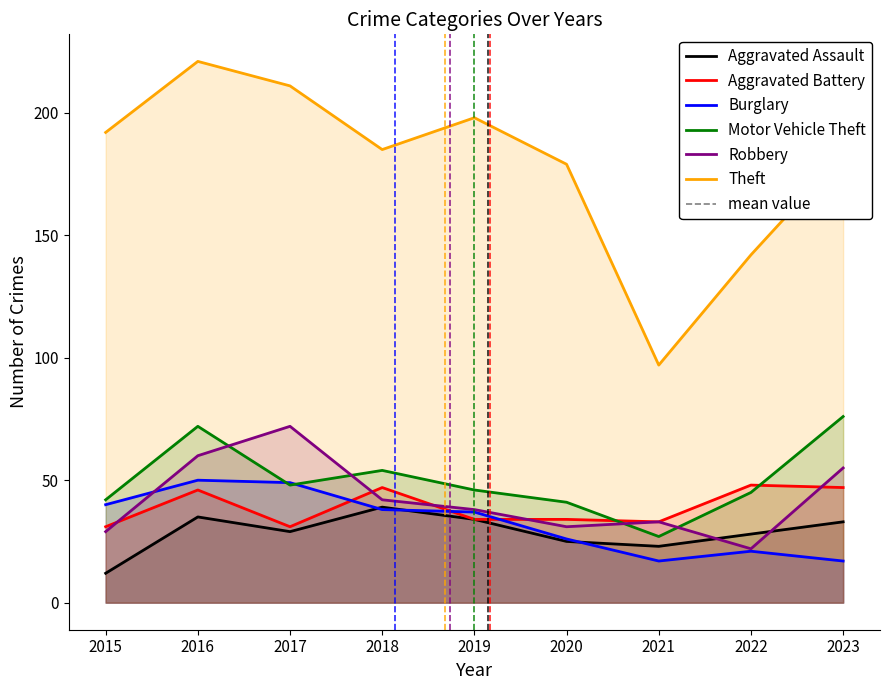

Which series changed the most between 2017 and 2019?

Robbery